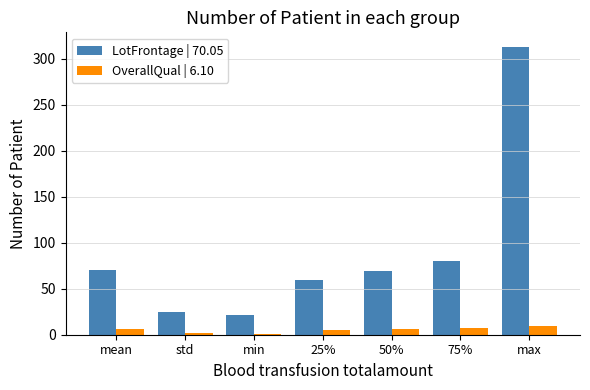

What are all the series names shown in the legend?

LotFrontage | 70.05, OverallQual | 6.10